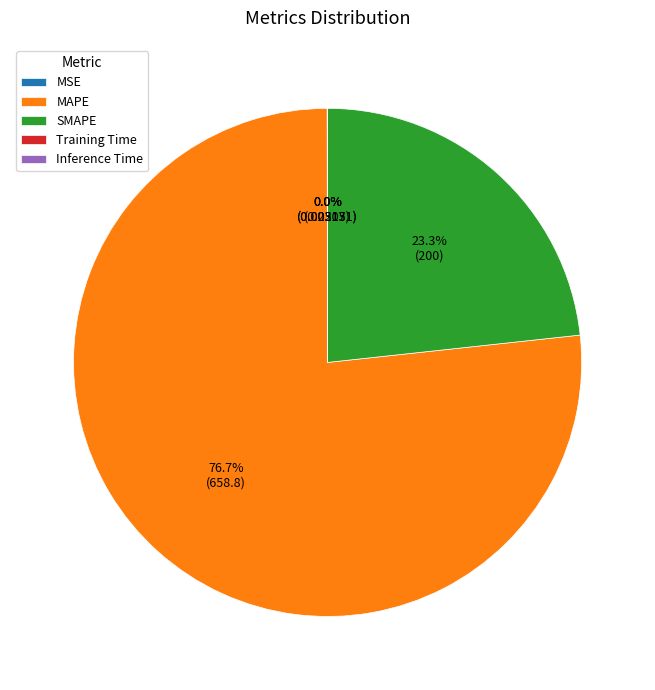

Which slice is the largest?

MAPE